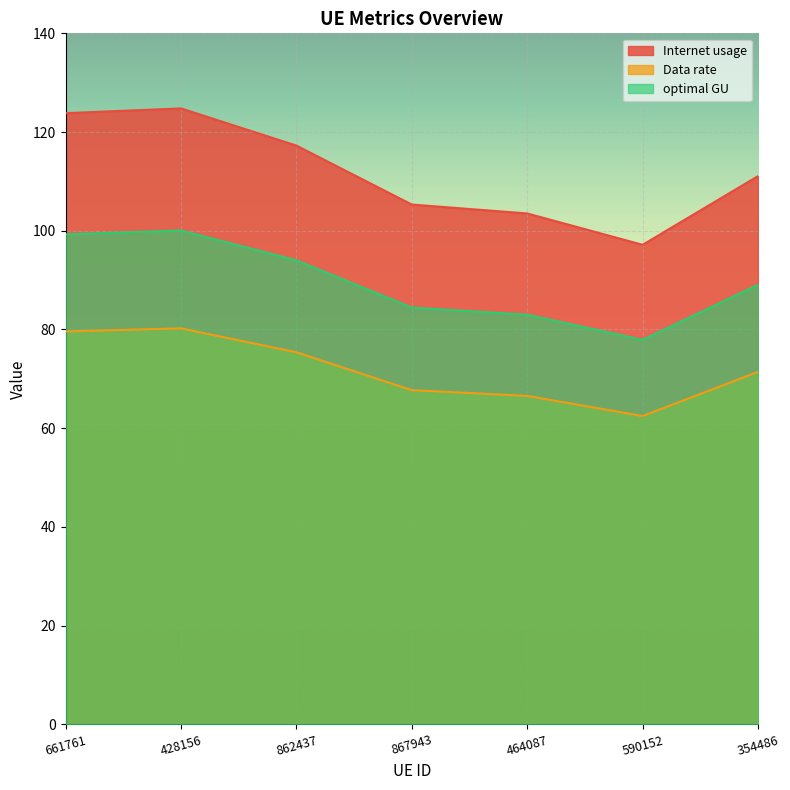

What position from the left is 862437?

3